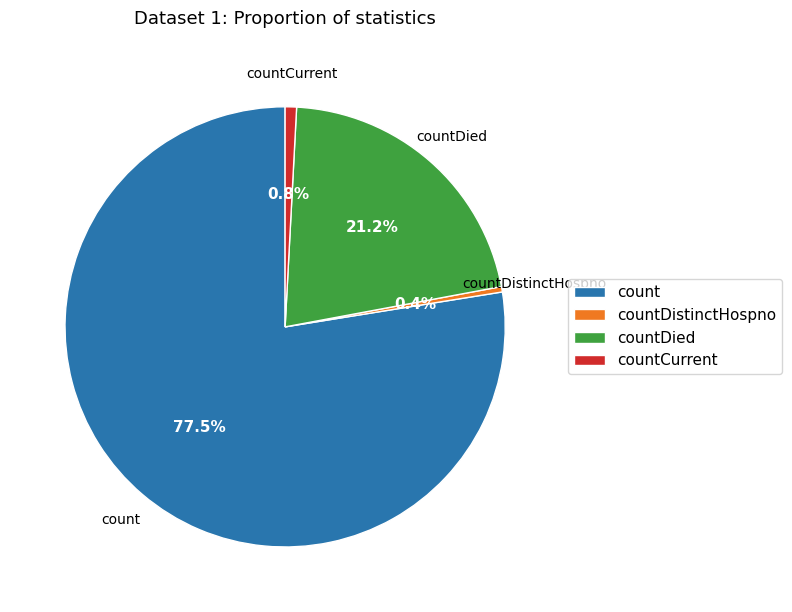

To the nearest percent, what is the difference between the largest and smallest slice percentages?

77%